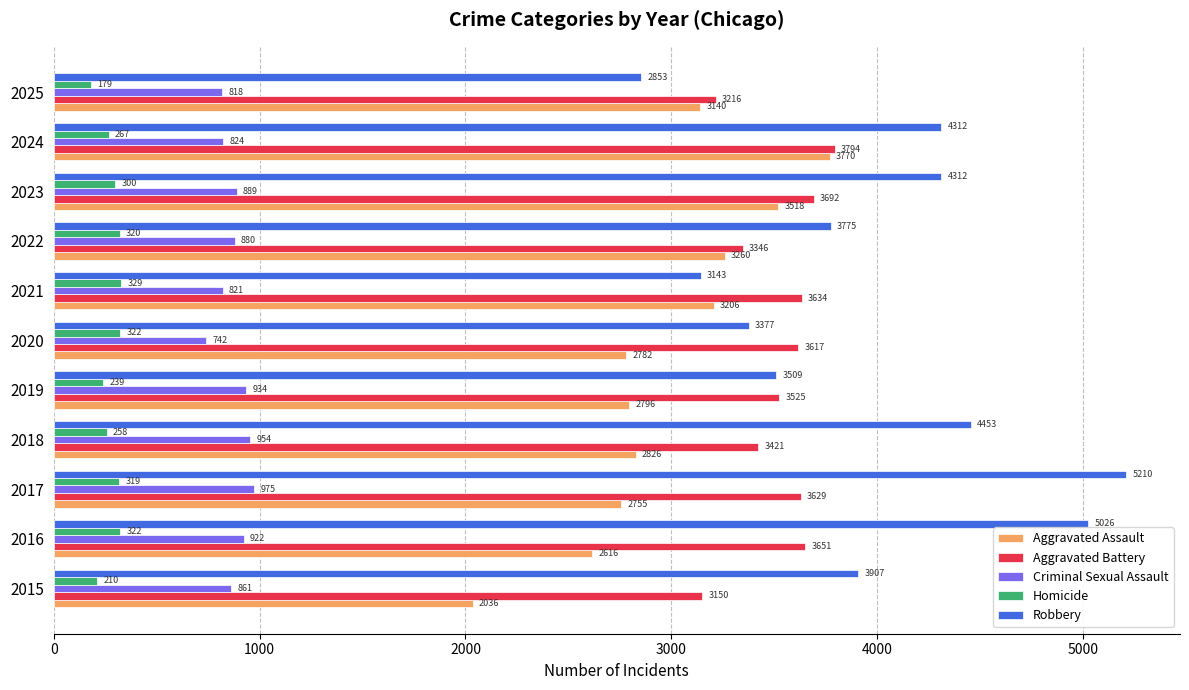

What is the lowest value of the Criminal Sexual Assault series?

742